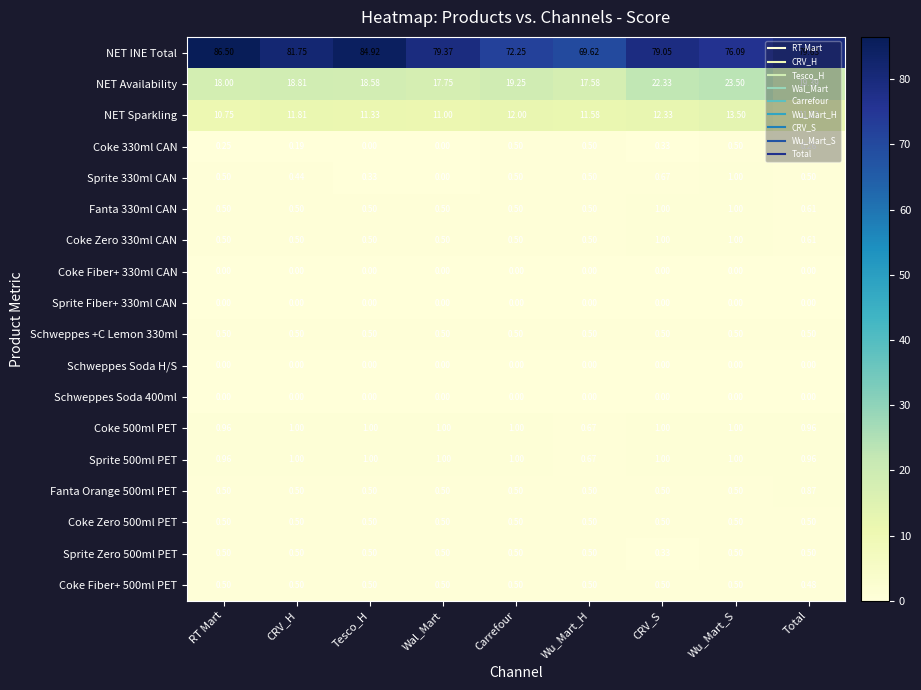

Which series changed the most between CRV_S and Wu_Mart_S?

NET INE Total